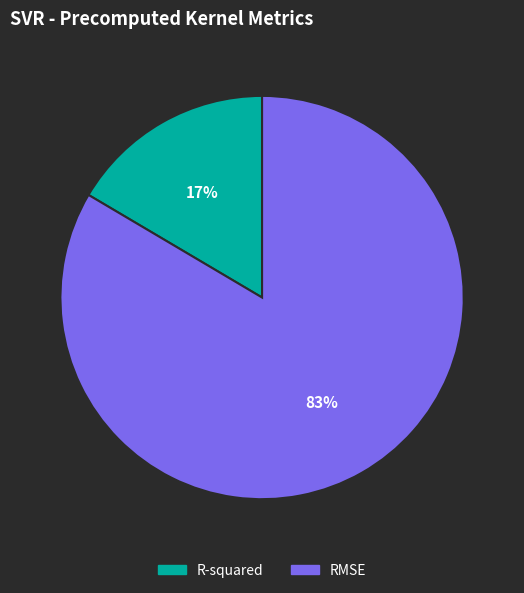

What percentage is the R-squared slice, to the nearest percent?

17%